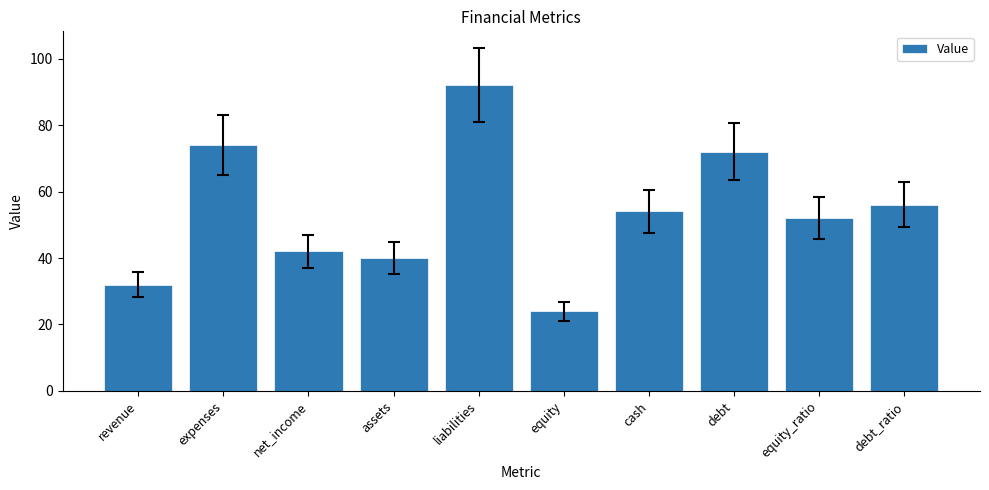

What is the label of the 7th bar from the right?

assets